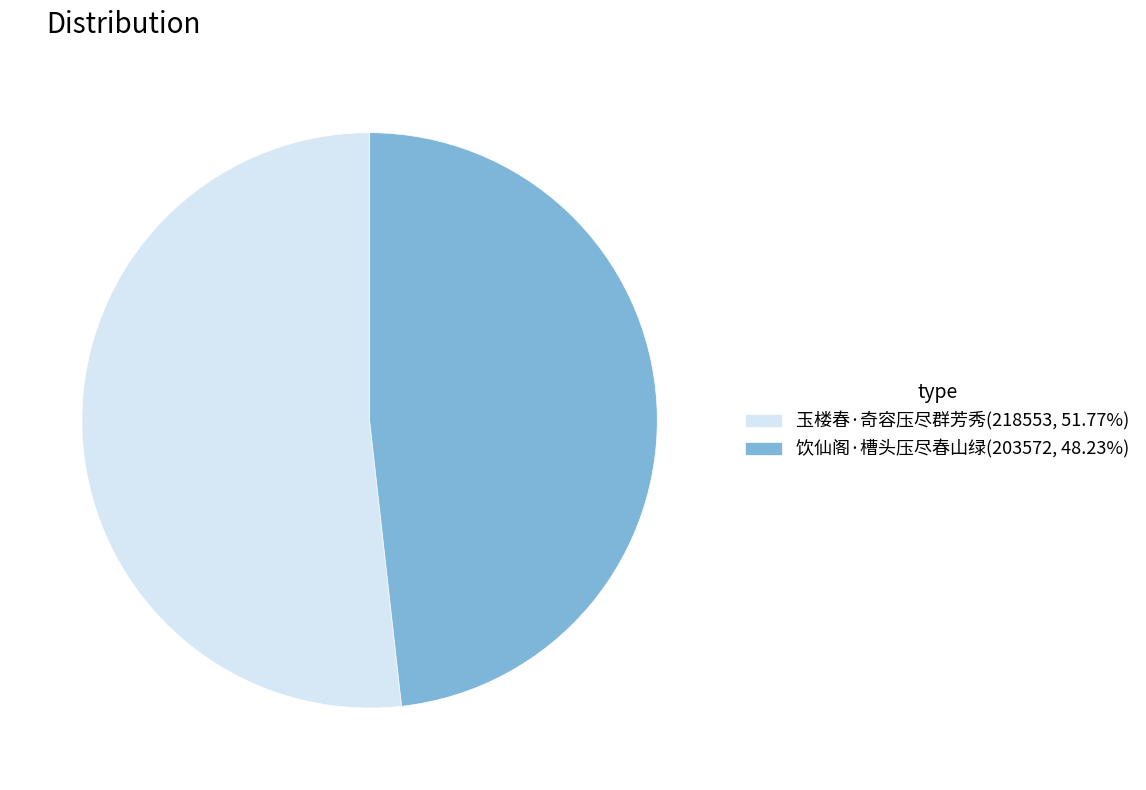

The 玉楼春·奇容压尽群芳秀 slice represents 52% of the pie. True or false?

True